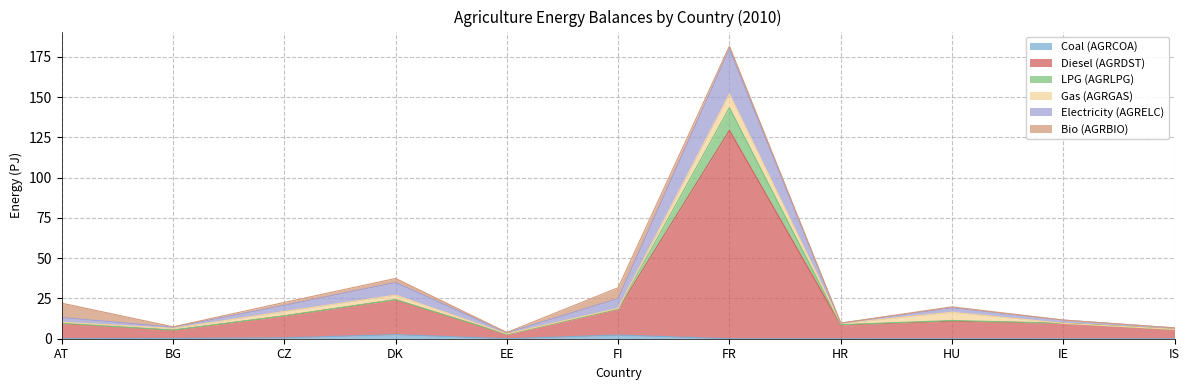

At which category is the sum across all series the highest?

FR